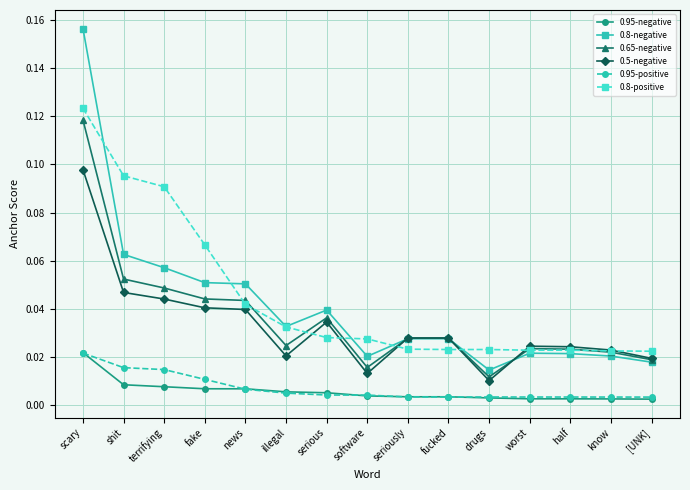

Does the chart display data point markers on the line(s)?

Yes